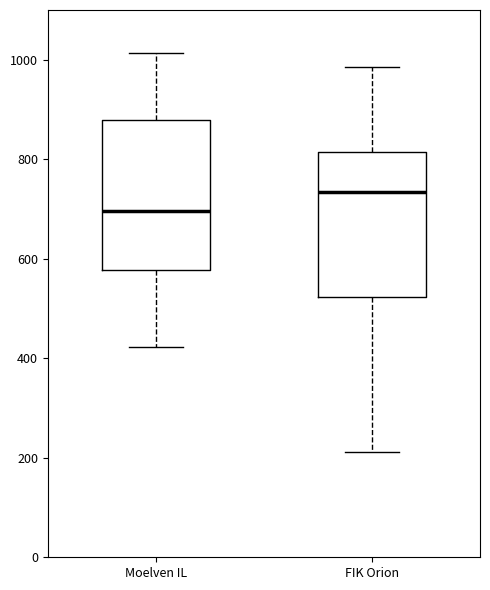

Reading left to right, read every box against the y-axis: the position of its median line, the range the box covers, and the ends of its whiskers. The values are not printed on the chart, so give them approximately, as read against the axis.

Moelven IL: median 700, box 580 to 880, whiskers 420 to 1020
FIK Orion: median 740, box 520 to 820, whiskers 220 to 980